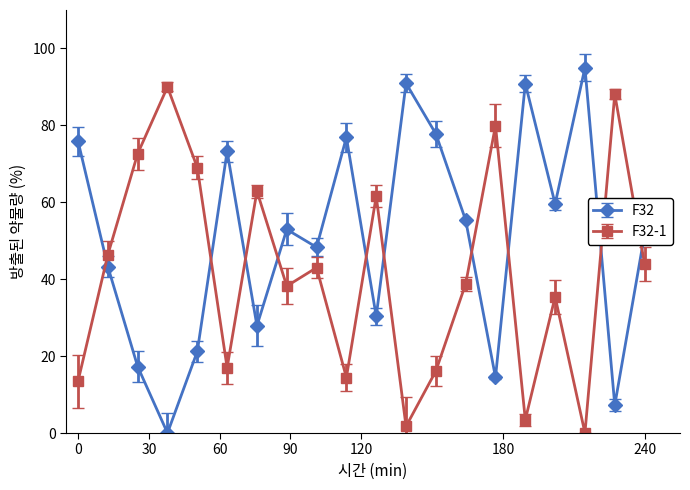

At how many categories does at least one series exceed 12?

20